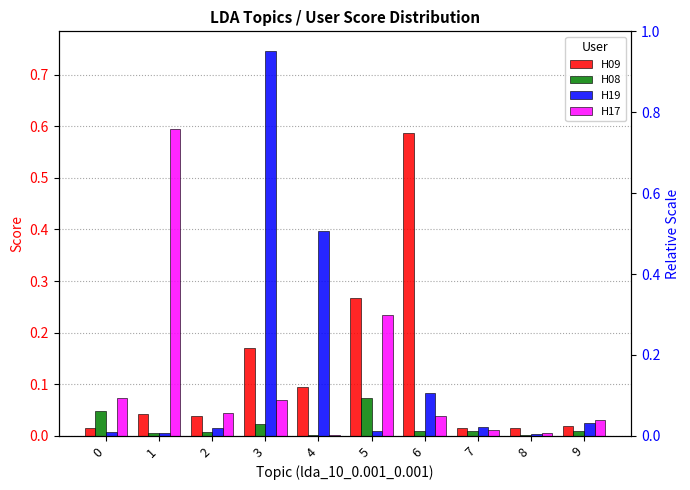

What is the approximate value of H08 at 5?

0.1